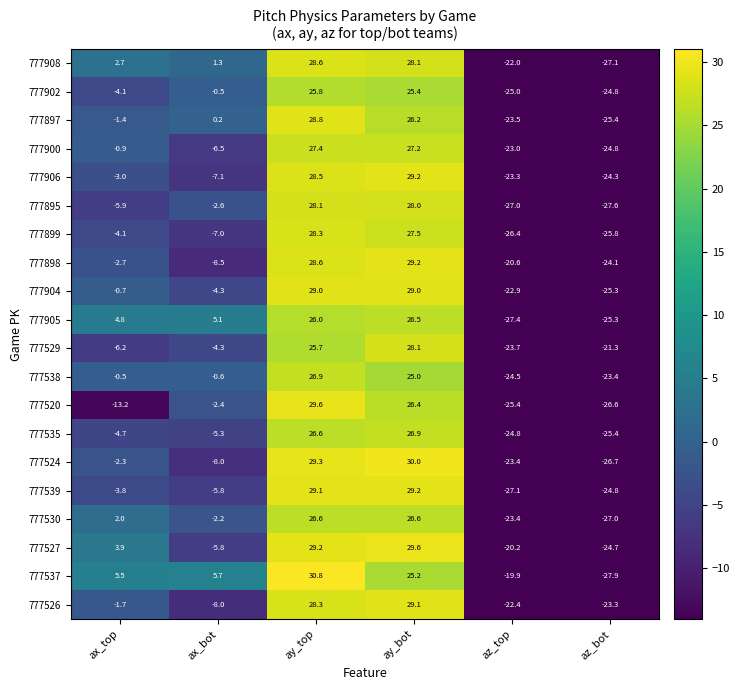

Where does the 777527 series first go above 3?

ax_top